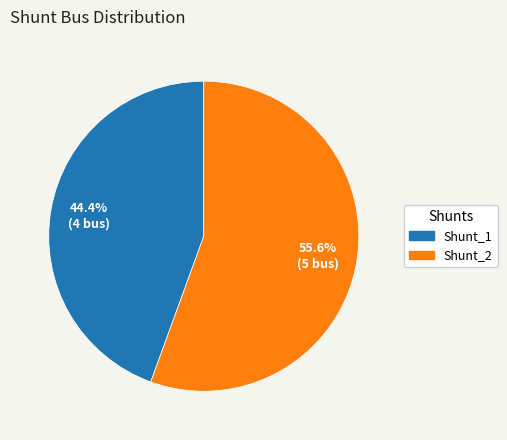

The Shunt_1 slice represents 53% of the pie. True or false?

False